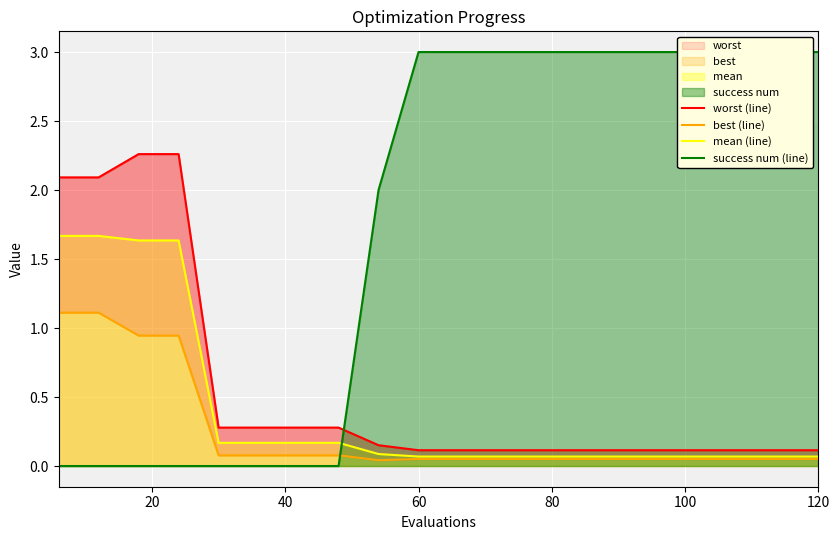

List the series in order of their peak value, highest first.

success num (line), worst (line), mean (line), best (line)